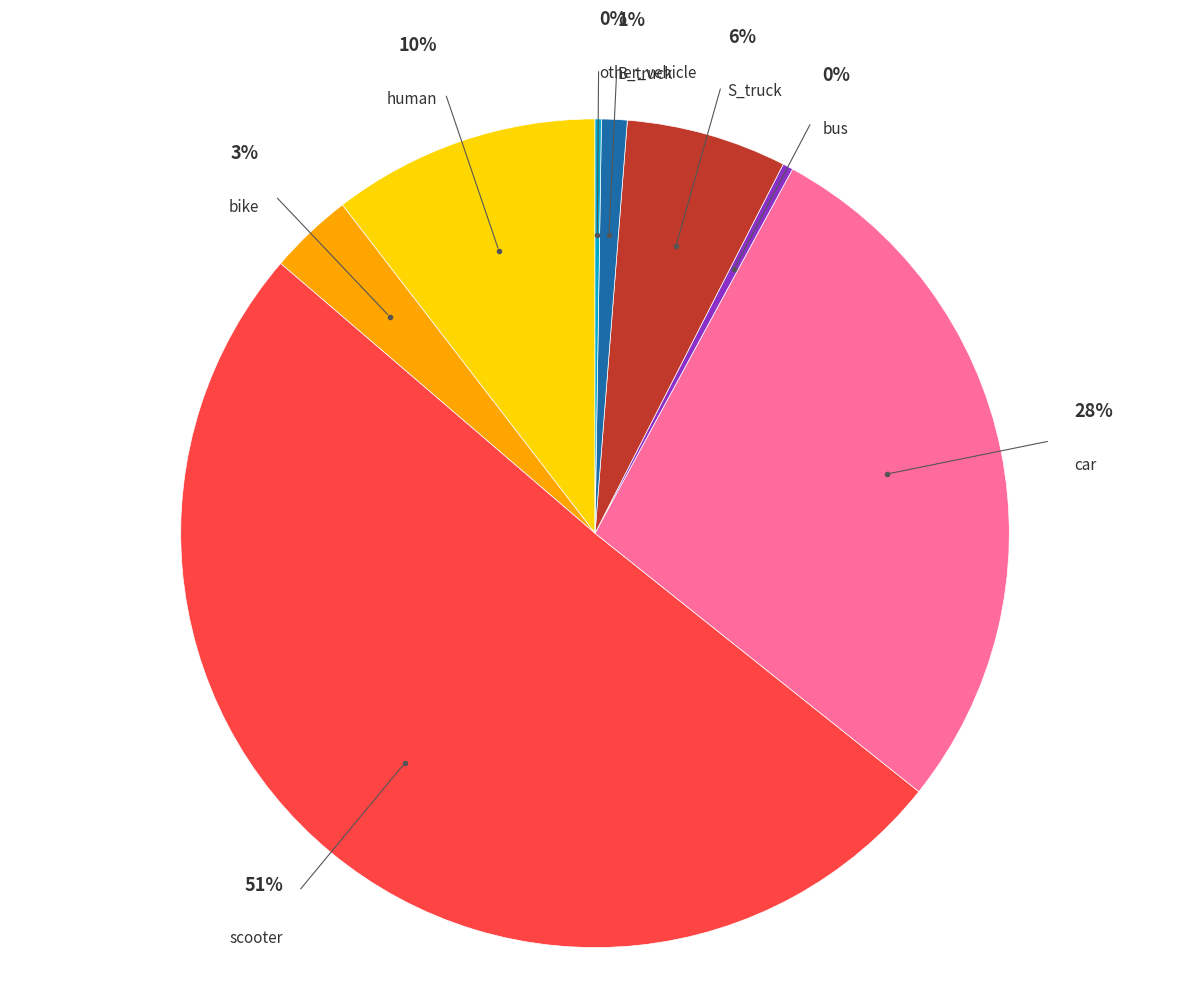

How many segments does this pie chart have?

8